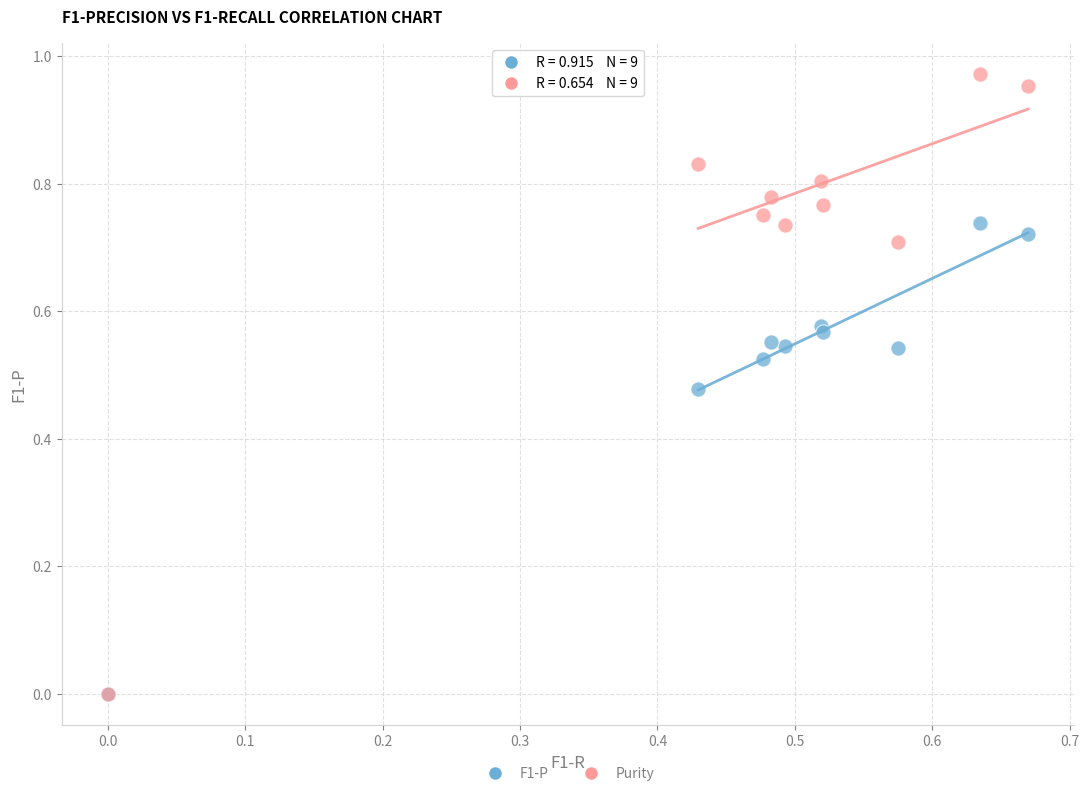

What are all the series names shown in the legend?

F1-P, Purity